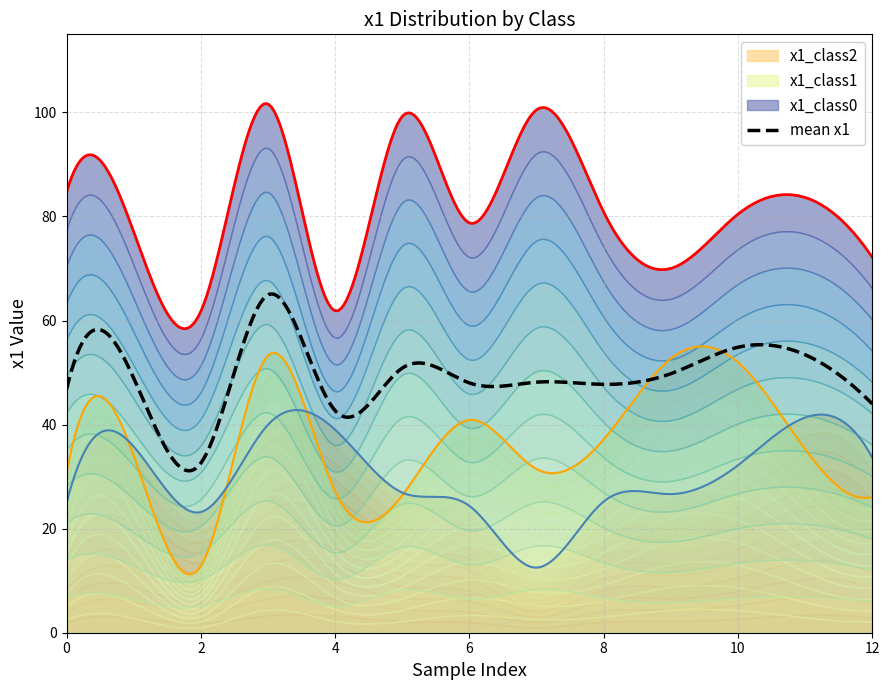

The x1_class0 series shows 70.0 at 9. True or false?

True